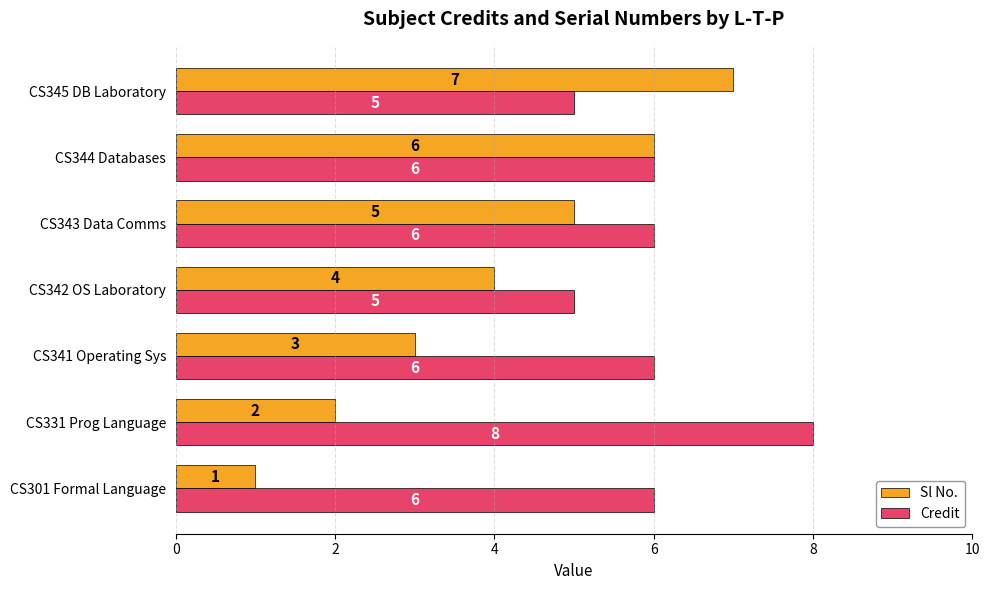

What are all the series names shown in the legend?

Sl No., Credit